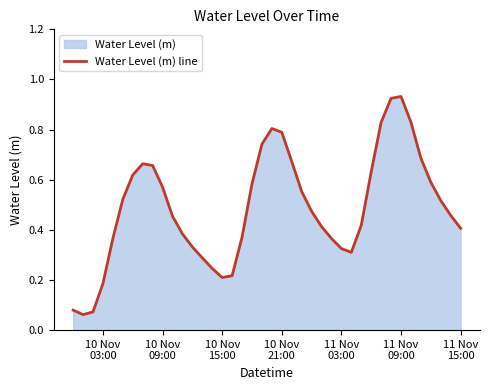

The chart shows a value of 1.0 at 18. True or false?

False